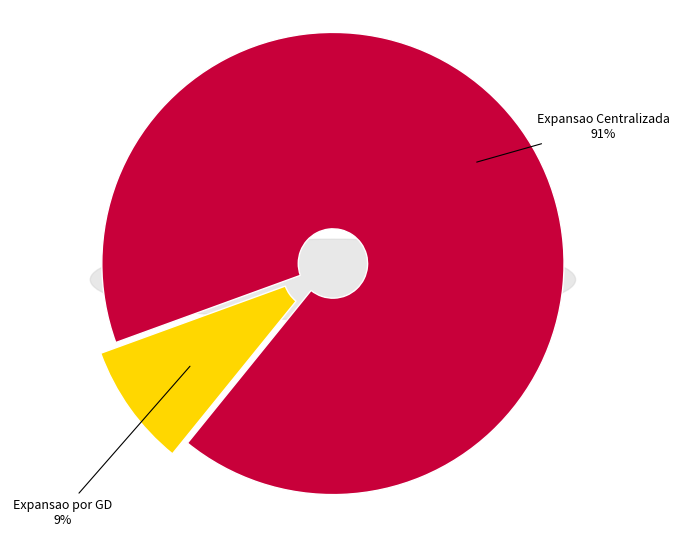

To the nearest percent, what is the combined percentage of Expansao por GD and Expansao Centralizada?

100%